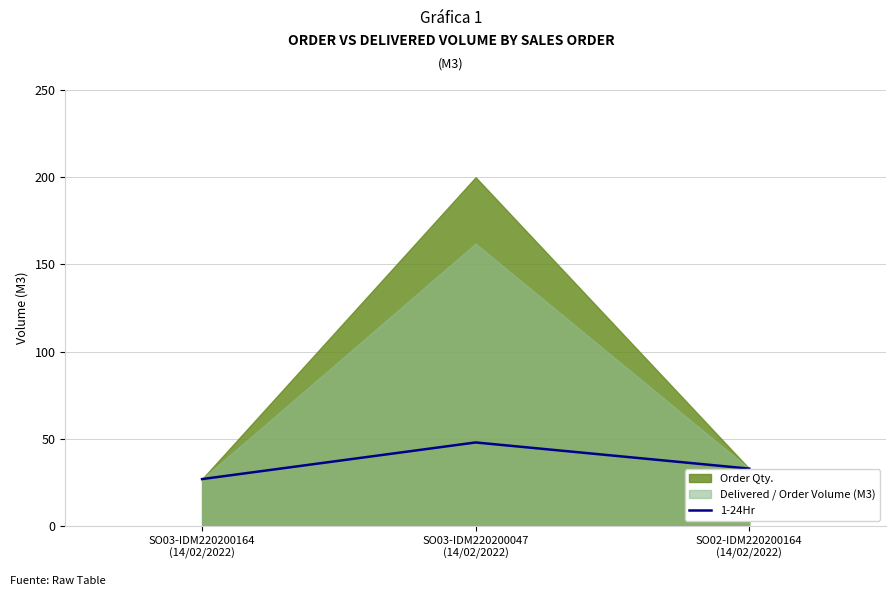

Reading left to right, extract all data points from this chart.

27	48	33